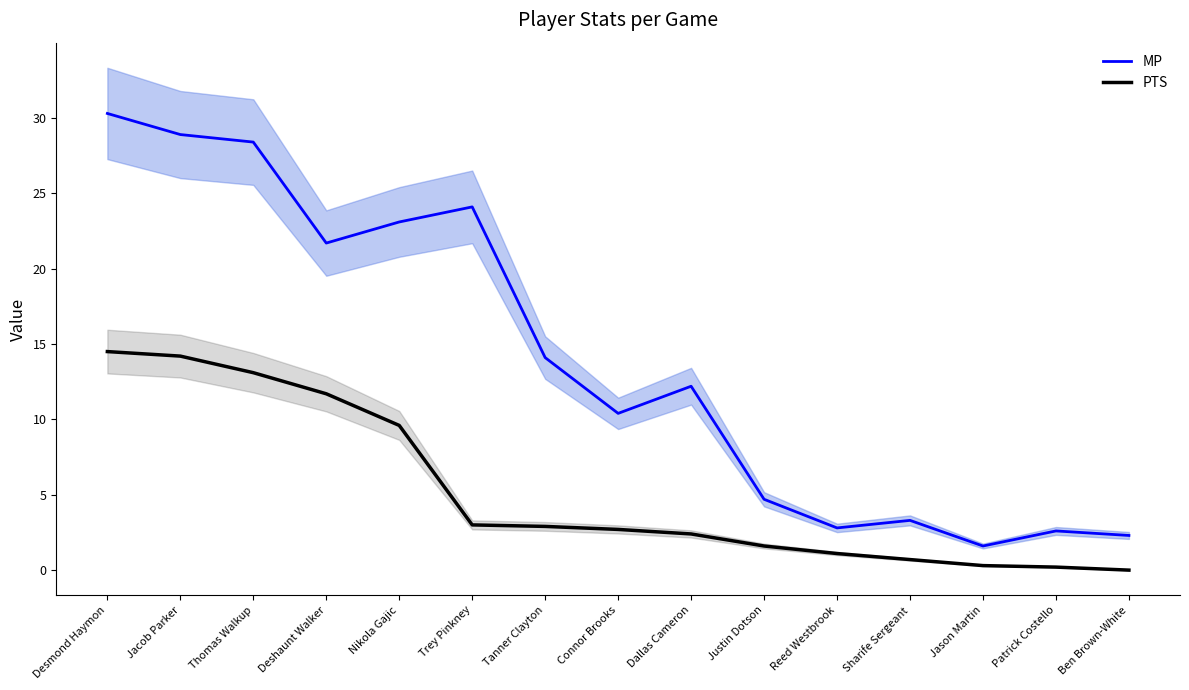

What is the label of the 12th point from the left?

Sharife Sergeant